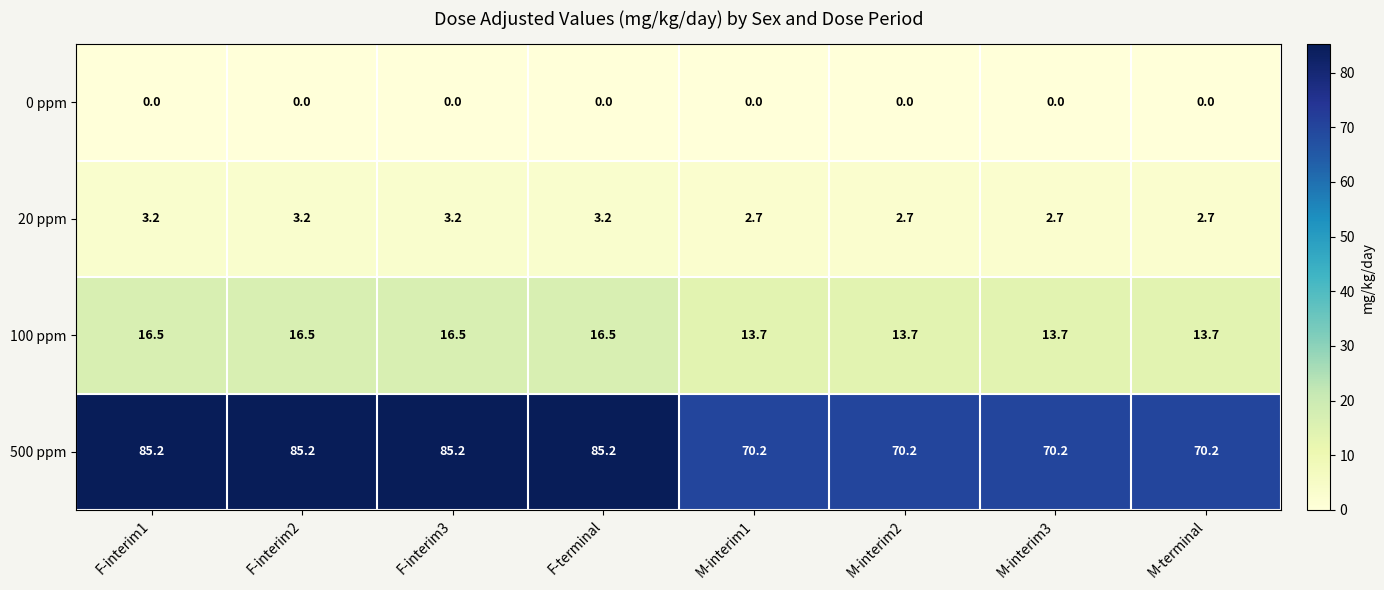

What is the difference between the 500 ppm values at M-interim1 and F-terminal?

15.0